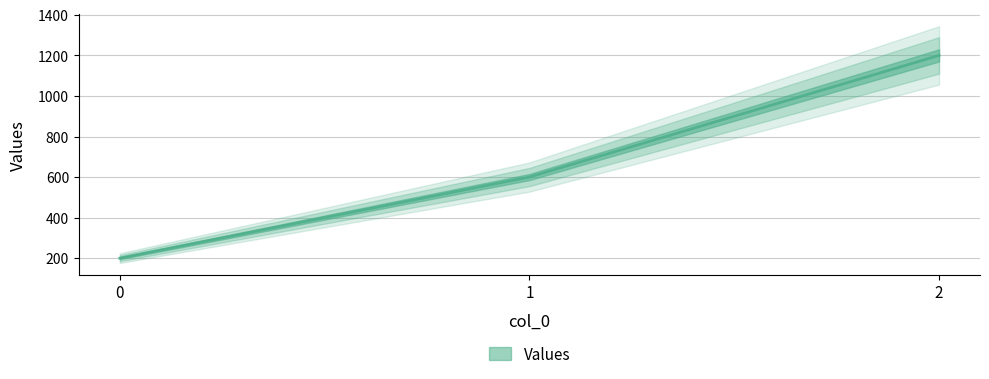

List the labels in order of value, smallest first.

0, 1, 2